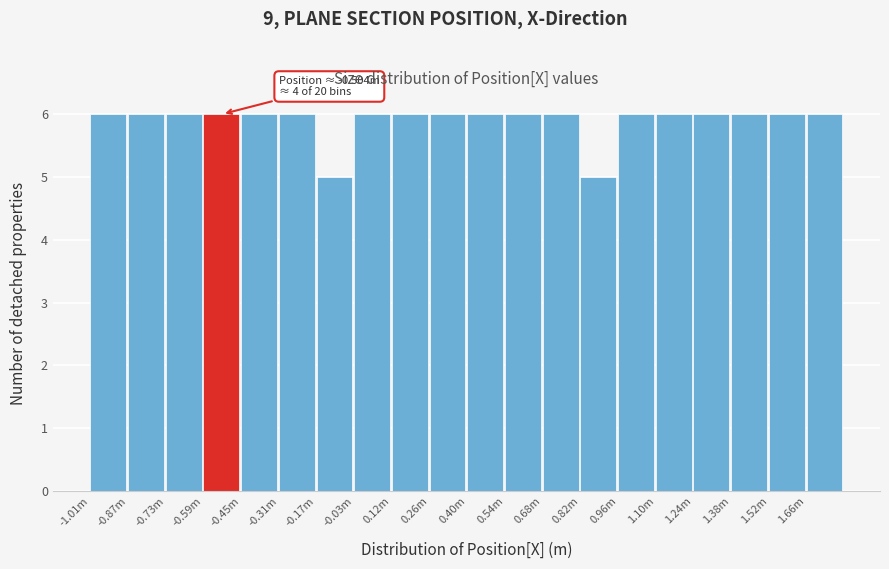

Reading right to left, transcribe all the data shown in this chart.

1.66m=6	1.52m=6	1.38m=6	1.24m=6	1.10m=6	0.96m=6	0.82m=5	0.68m=6	0.54m=6	0.40m=6	0.26m=6	0.12m=6	-0.03m=6	-0.17m=5	-0.31m=6	-0.45m=6	-0.59m=6	-0.73m=6	-0.87m=6	-1.01m=6